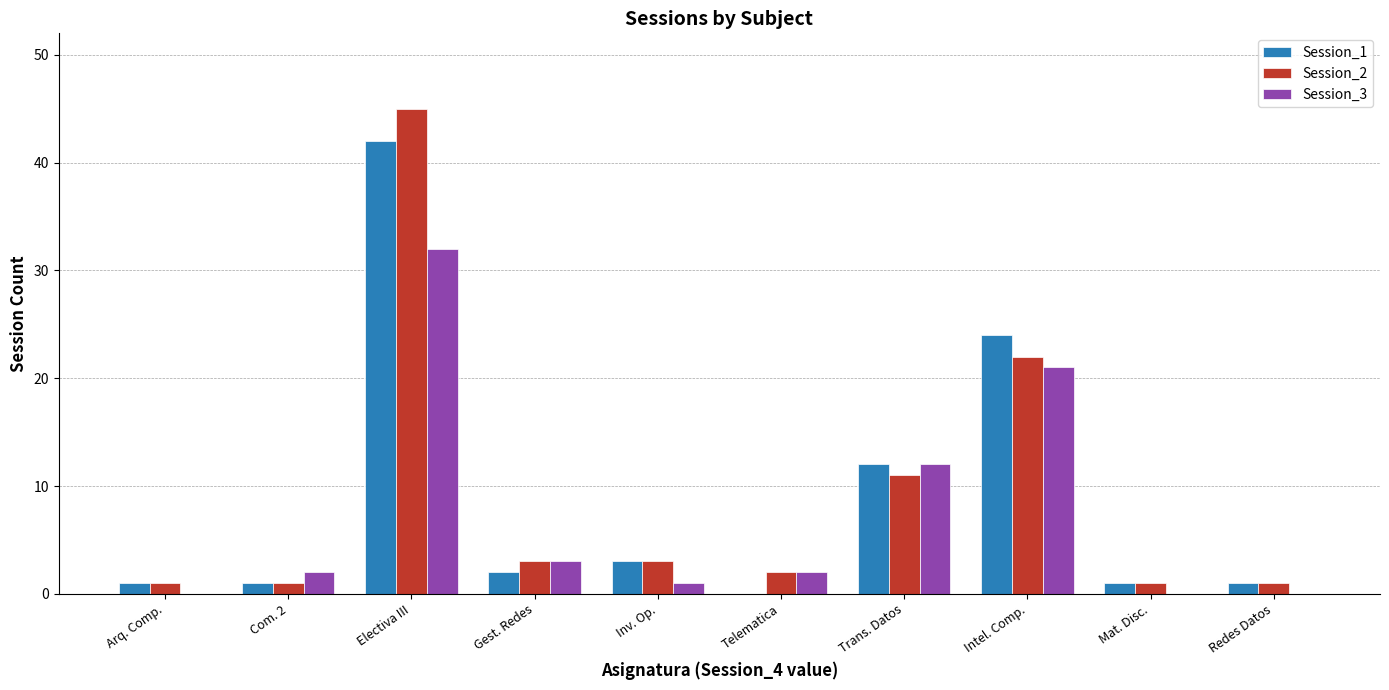

True or false: Session_2 has a value of 45 at Electiva III.

True